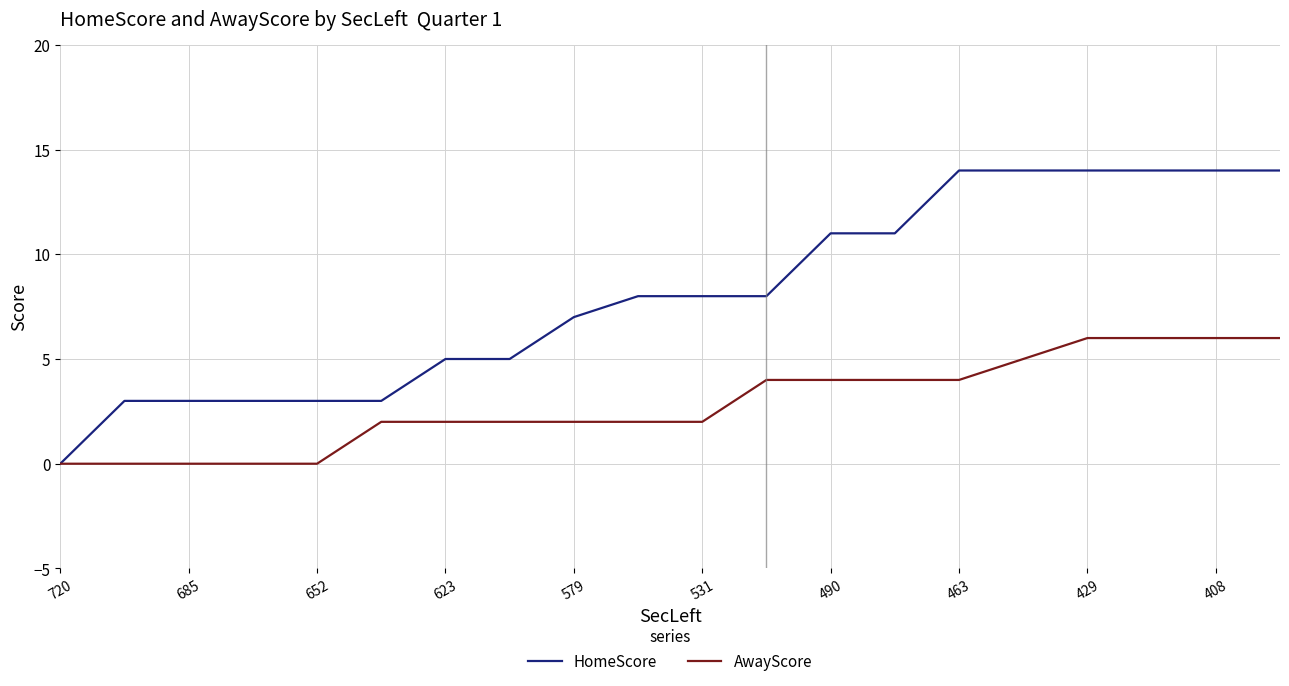

Which series has the largest total across all categories?

HomeScore